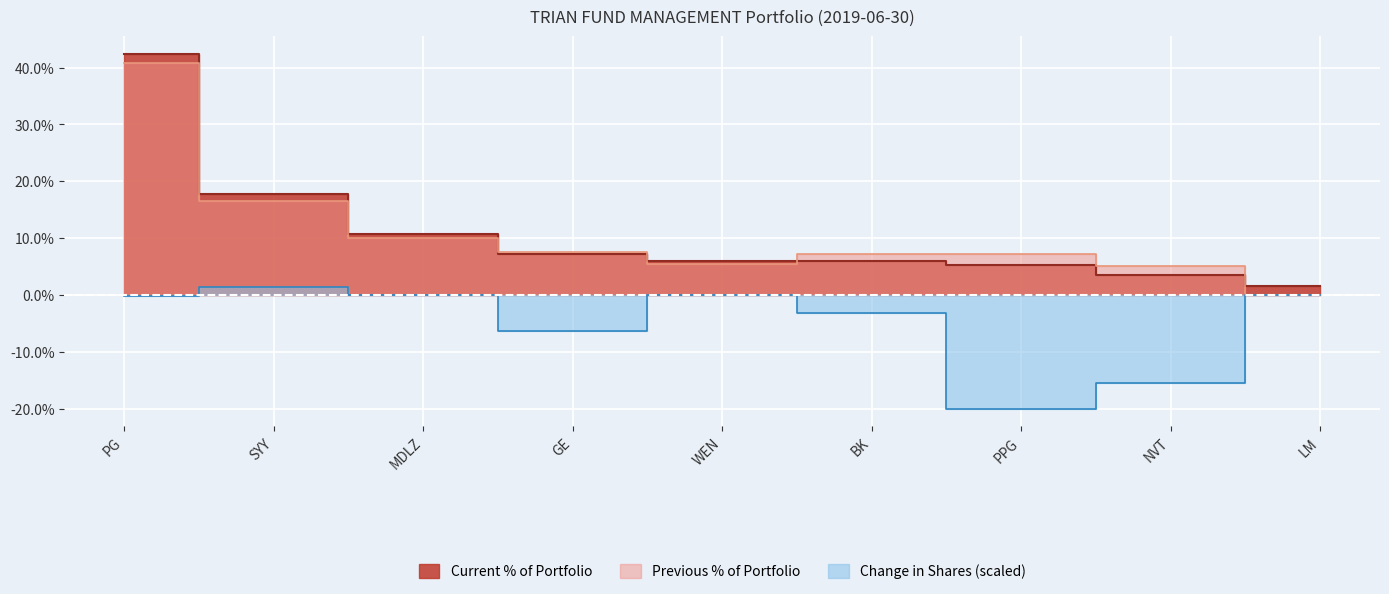

True or false: Current % of Portfolio and Change in Shares cross at least once.

False